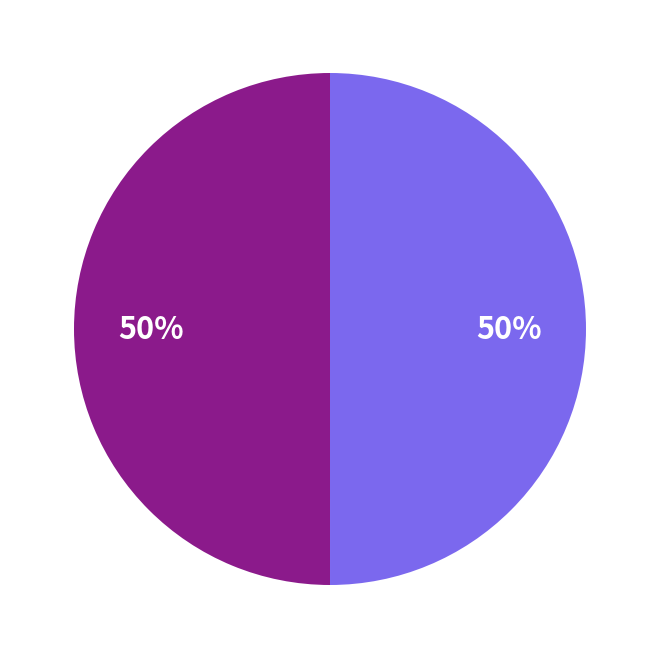

To the nearest percent, what is the average slice percentage?

50%